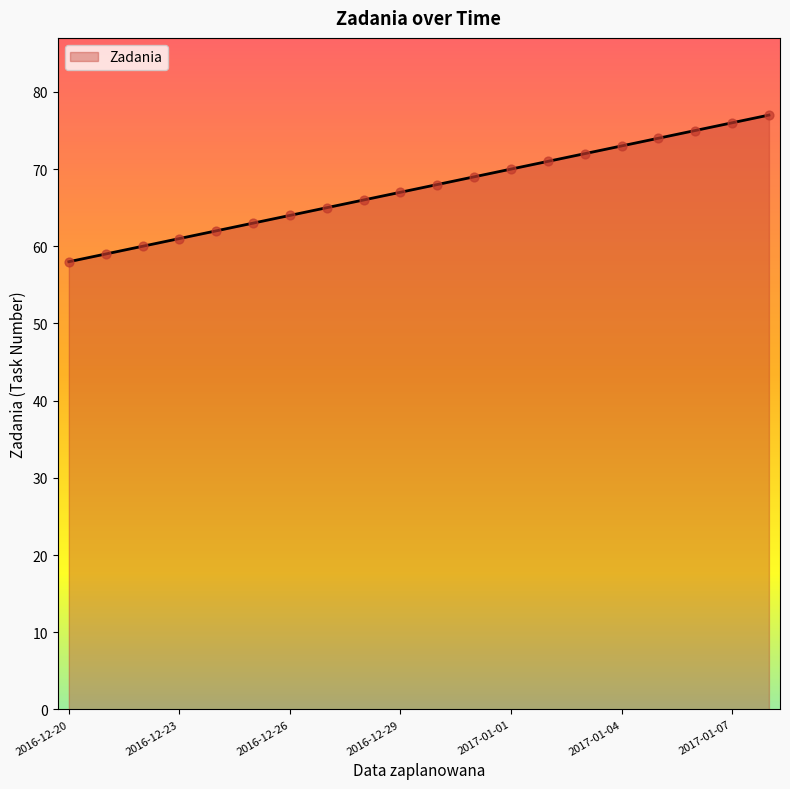

What is the maximum value shown in the chart?

77